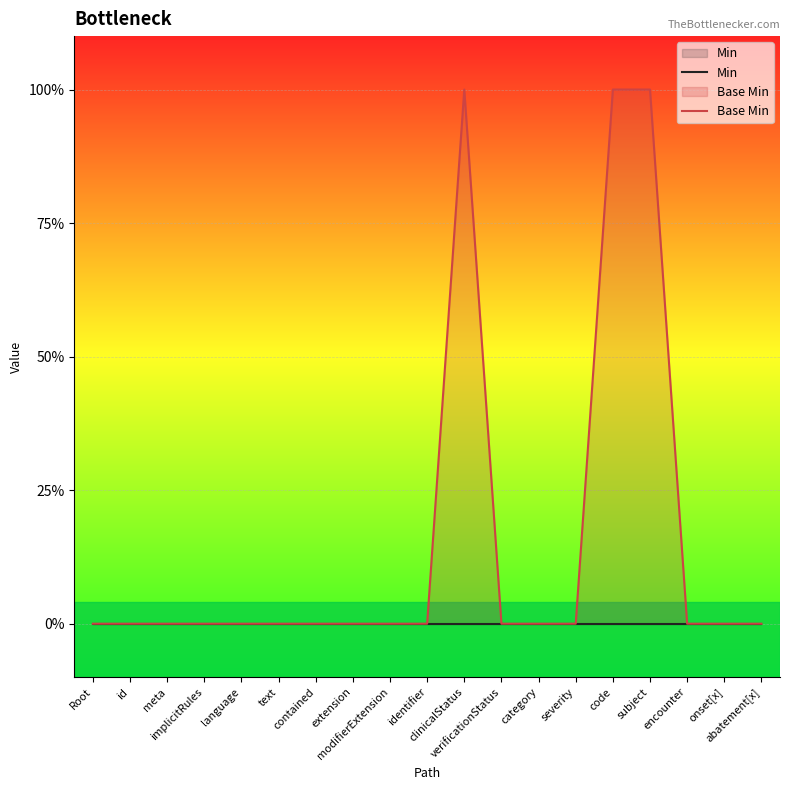

What is the label of the 19th point from the right?

Root